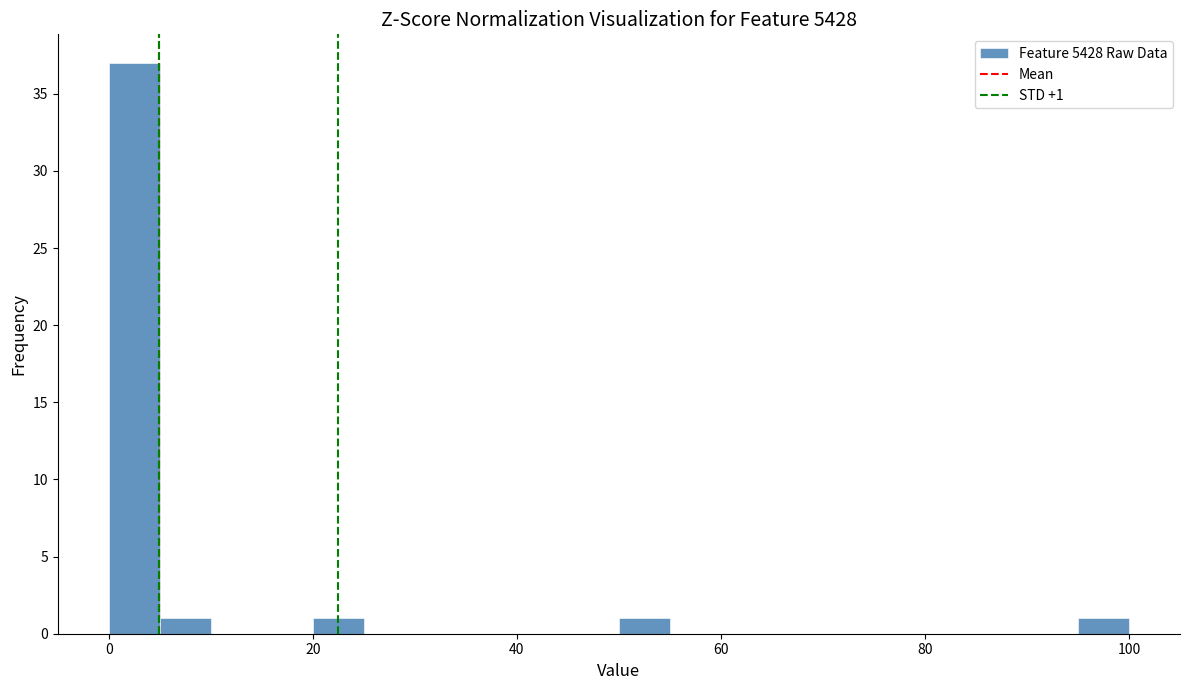

Around what value on the x-axis is the tallest bar? Give the approximate position of its centre, as read against the axis.

2